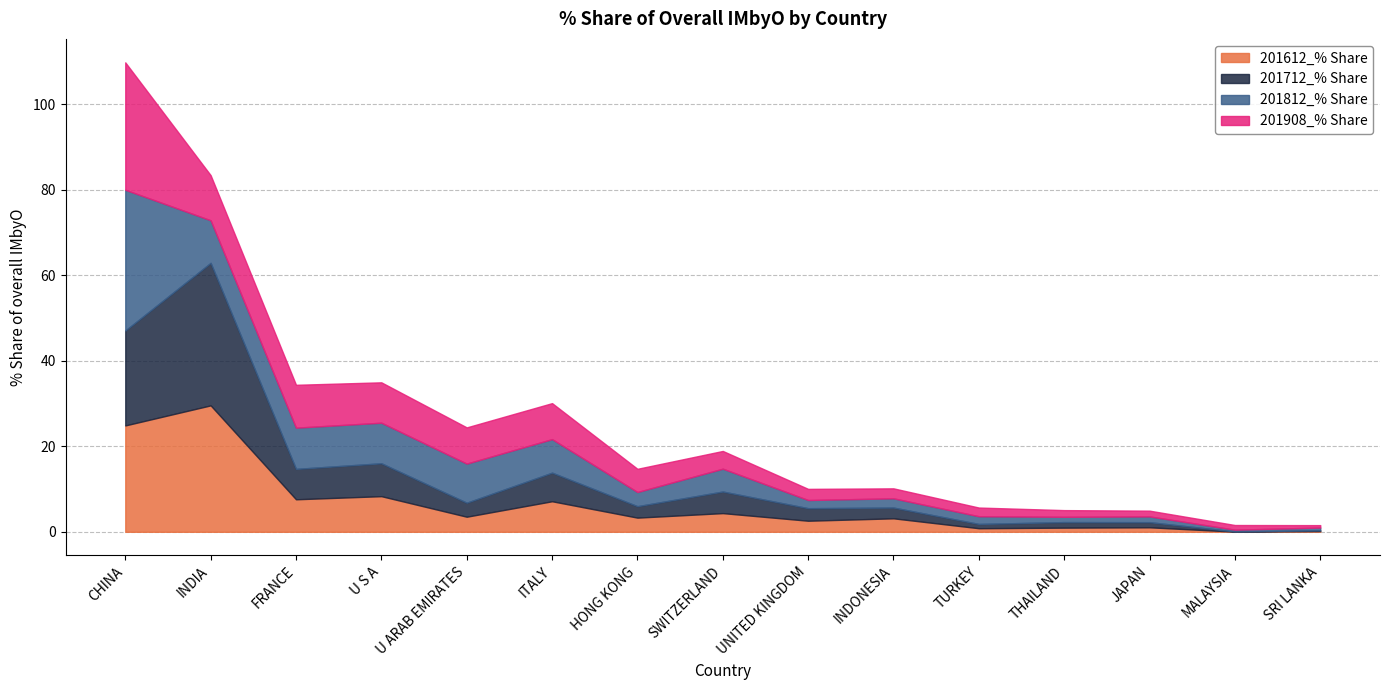

True or false: 201812_% Share has more than 0 points higher than both neighbors.

True